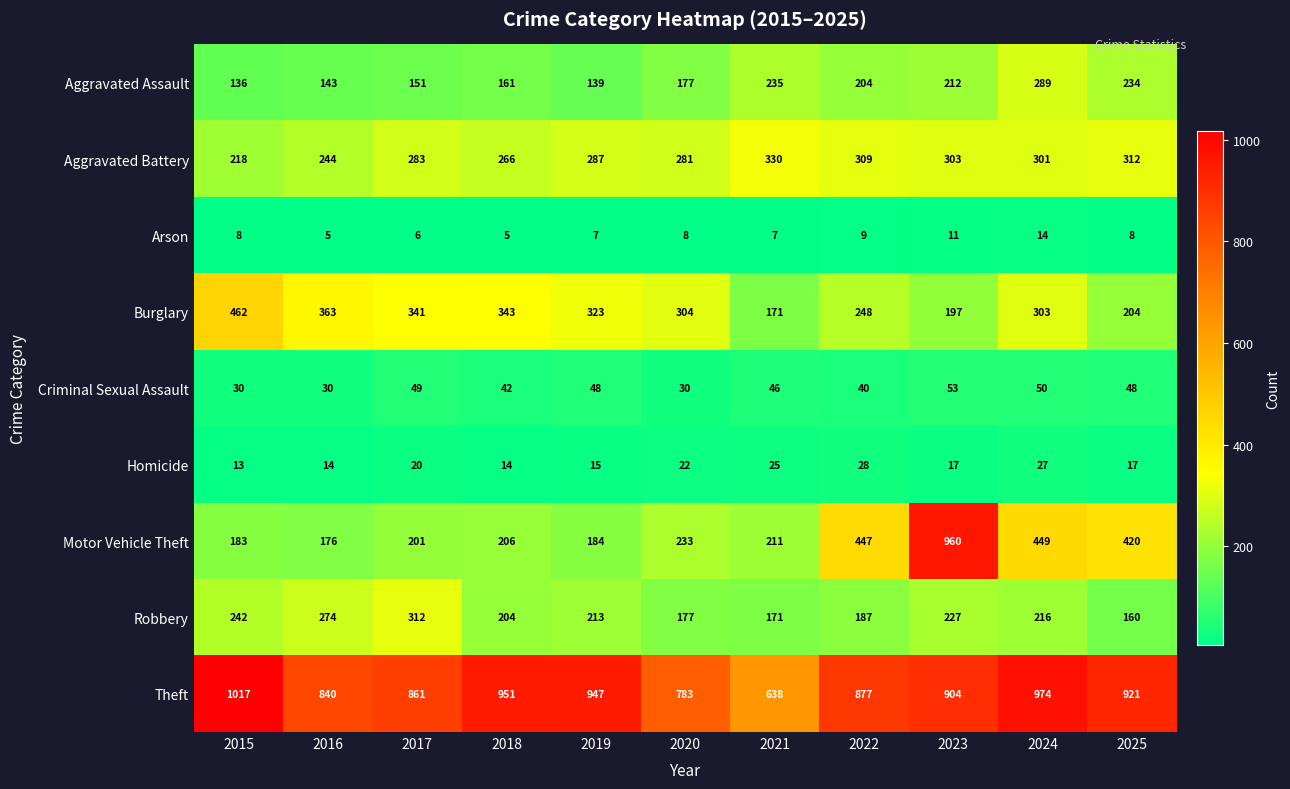

What is the difference between the highest and lowest values at 2019?

940